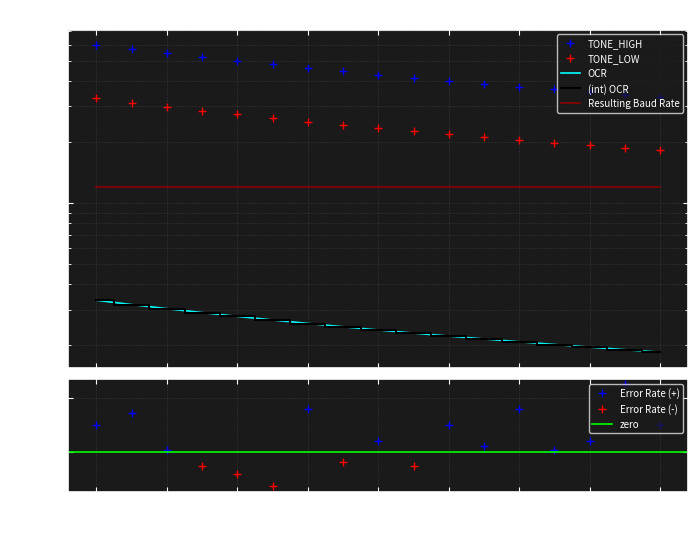

What is the average value of the TONE_LOW series?

2415.6